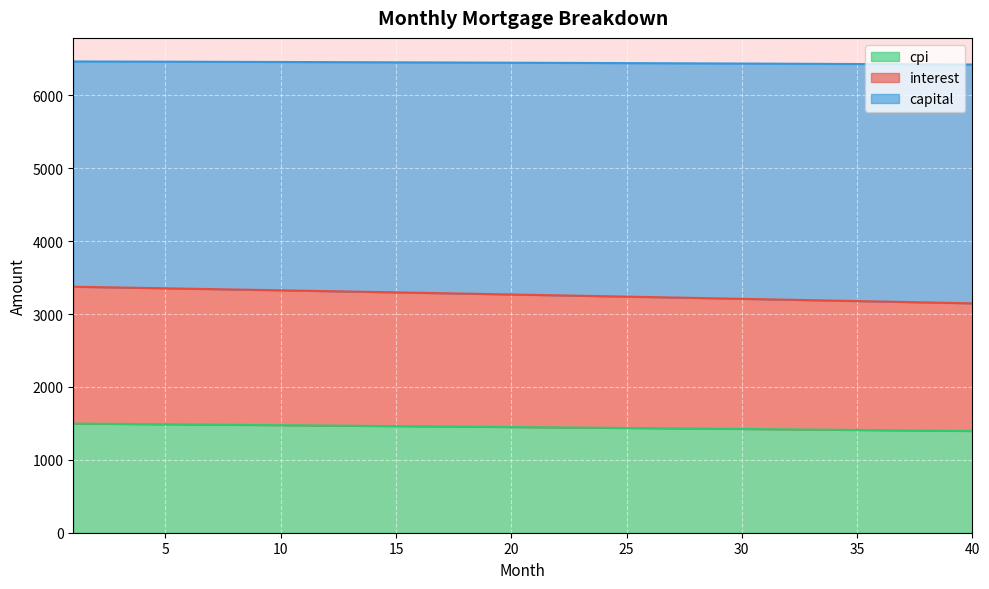

At which category does the chart reach its peak across all series?

1